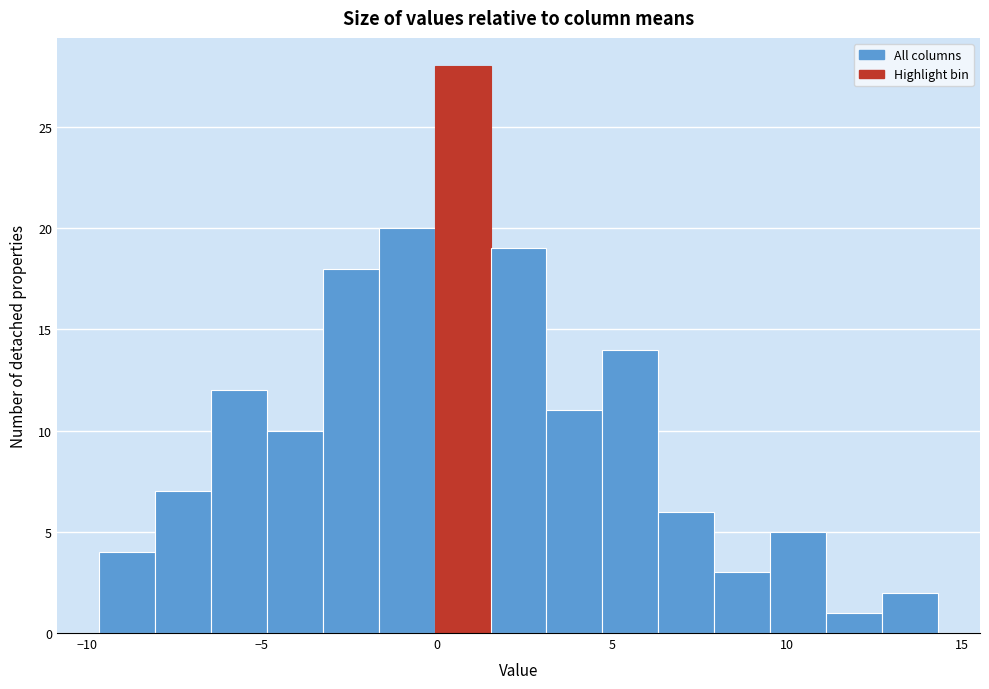

Around what value on the x-axis is the tallest bar? Give the approximate position of its centre, as read against the axis.

0.5